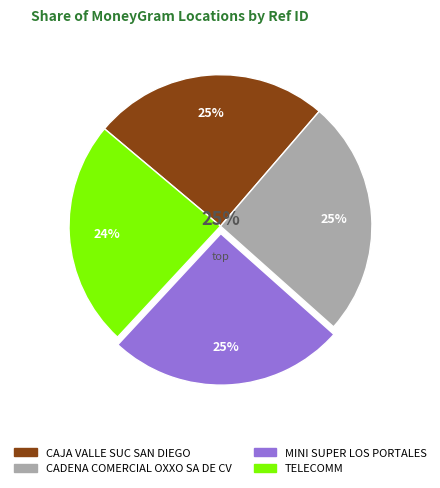

Is it true that CAJA VALLE SUC SAN DIEGO is 20% of the pie?

False